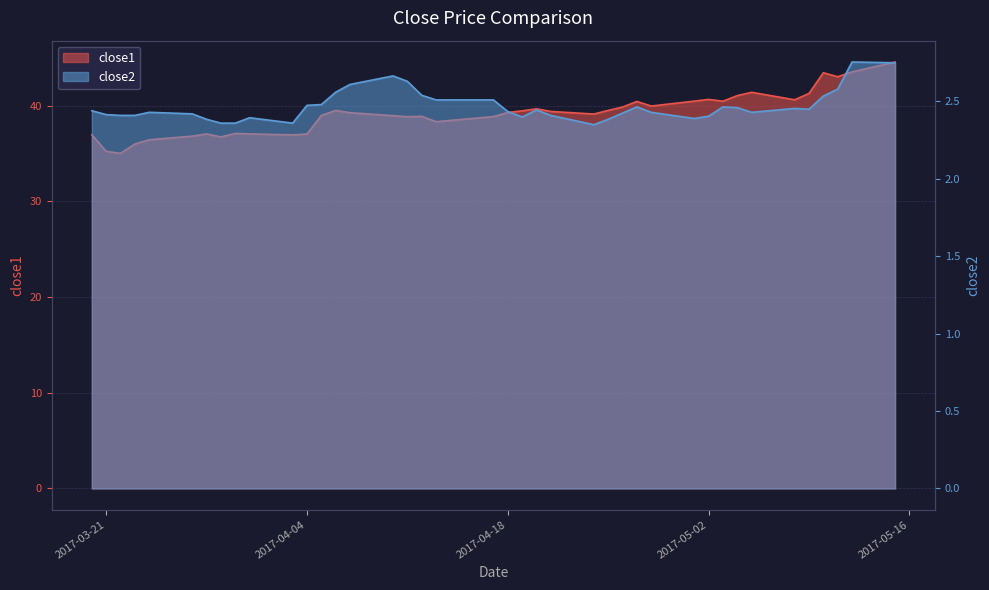

How many lines are shown in the chart?

2